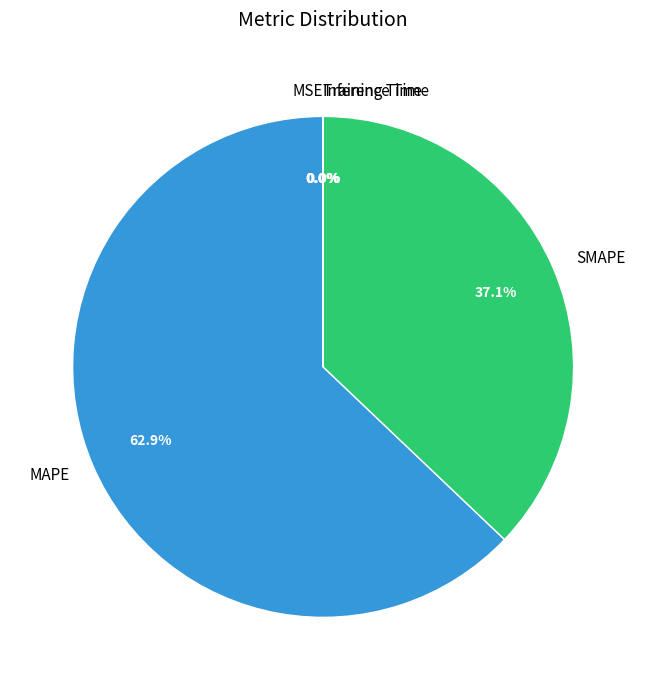

Combined, what portion of the pie is MAPE and SMAPE?

100.0%